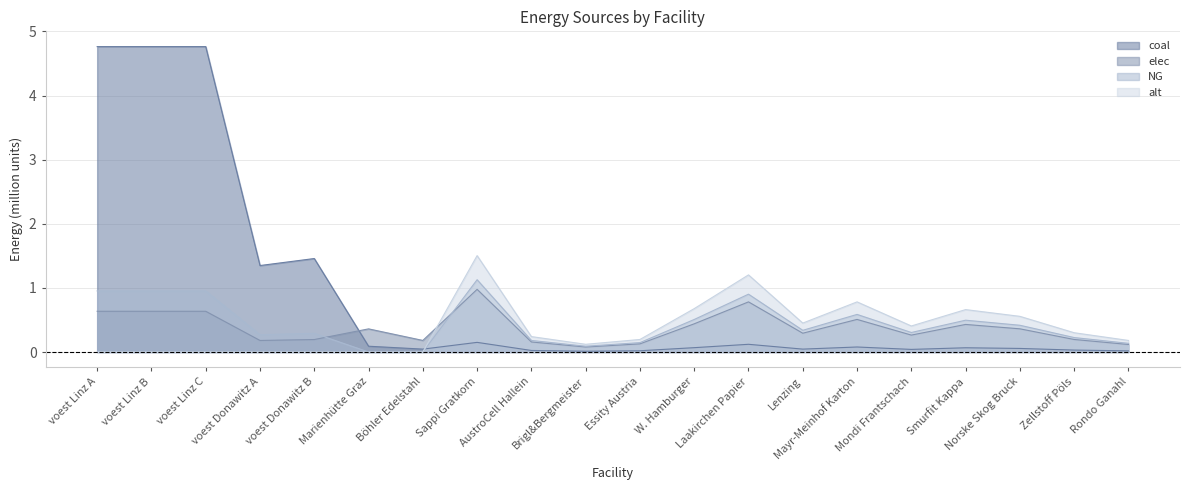

Between which two adjacent categories do alt and coal first intersect?

Böhler Edelstahl and Sappi Gratkorn